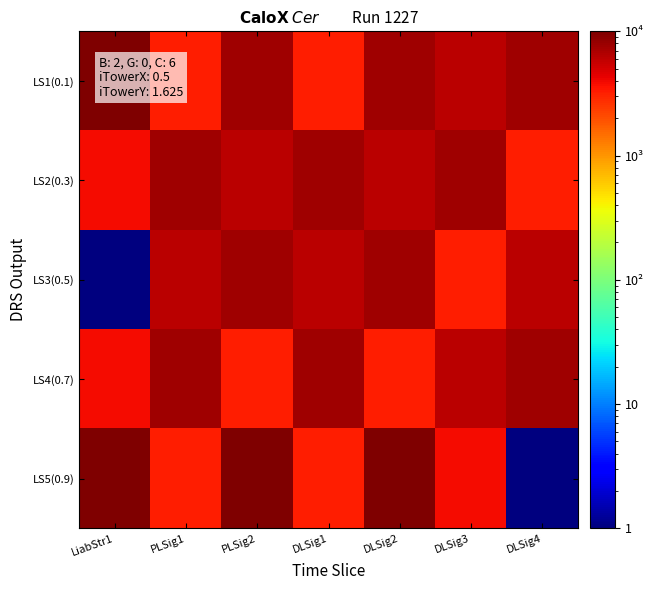

List the series in order of their peak value, lowest first.

LS2(0.3), LS3(0.5), LS4(0.7), LS1(0.1), LS5(0.9)